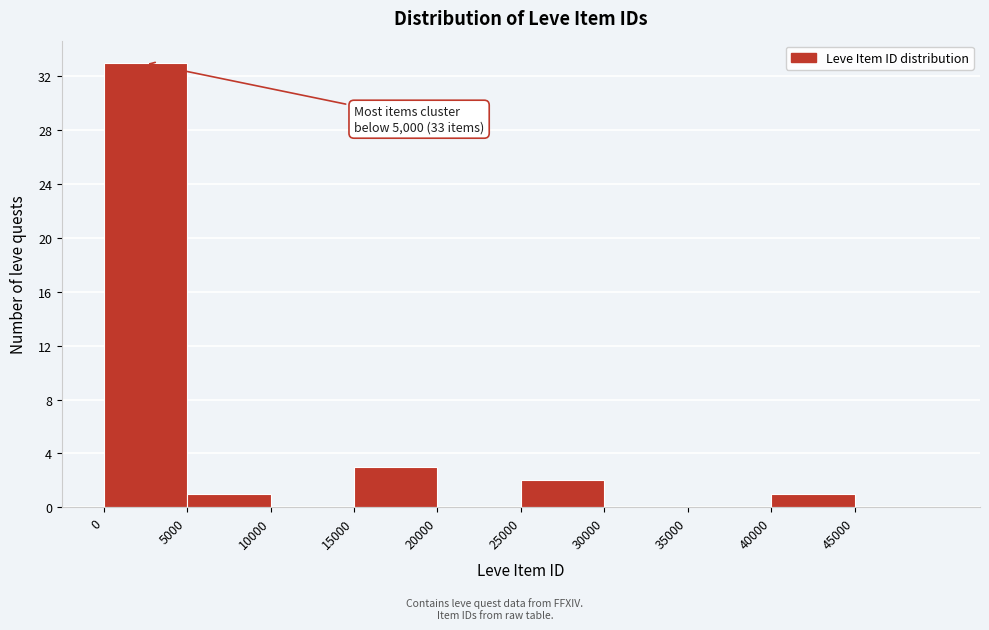

Over which range of the x-axis is the bar tallest?

0 to 5000